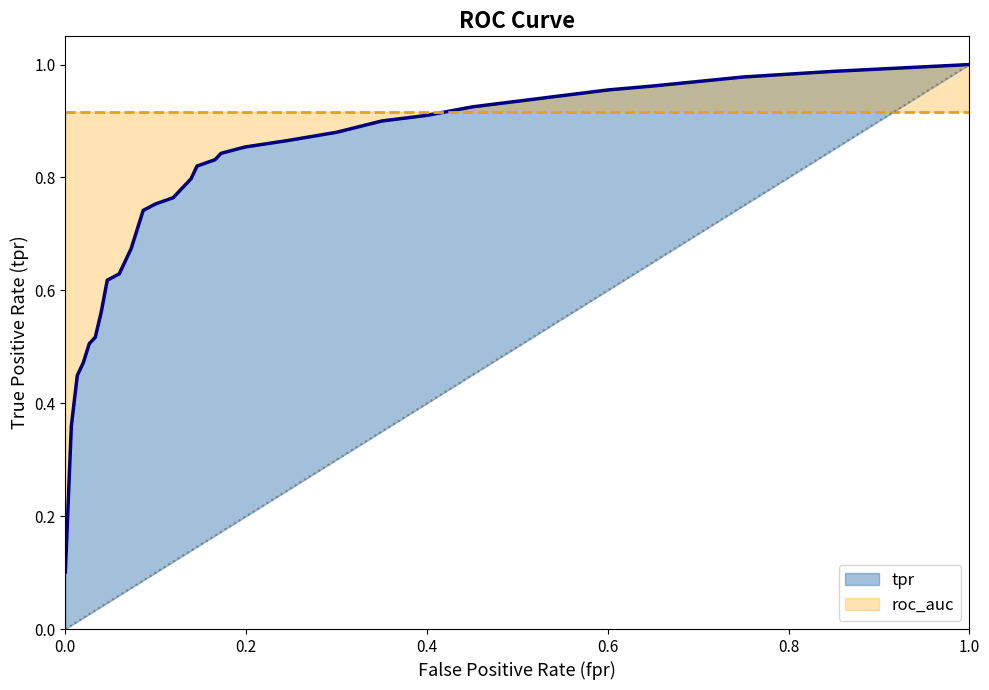

Reading left to right, what are all the values shown in this chart?

0.1	0.4	0.4	0.5	0.5	0.5	0.6	0.6	0.6	0.7	0.7	0.8	0.8	0.8	0.8	0.8	0.8	0.9	0.9	0.9	0.9	0.9	0.9	0.9	0.9	1.0	1.0	1.0	1.0	1.0	1.0	1.0	1.0	1.0